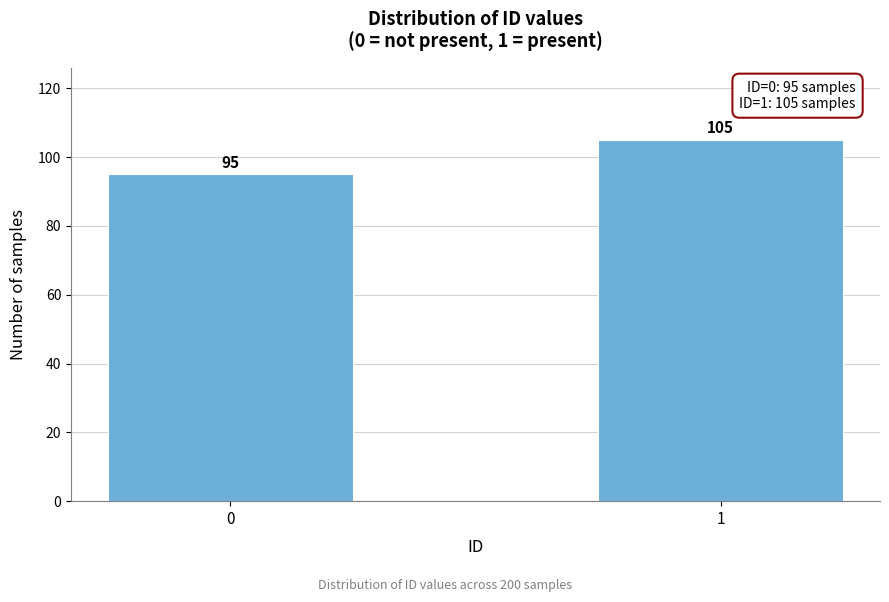

Reading right to left, transcribe all the data shown in this chart.

105	95